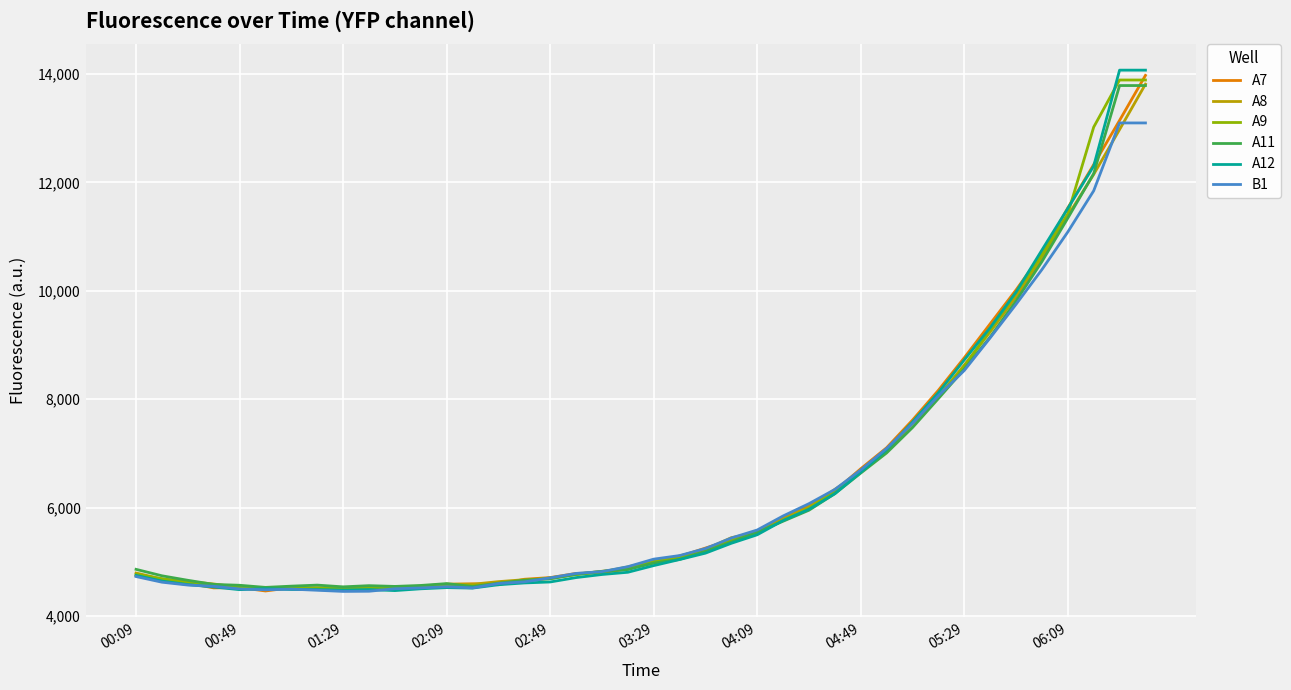

What are all the series names shown in the legend?

A7, A8, A9, A11, A12, B1